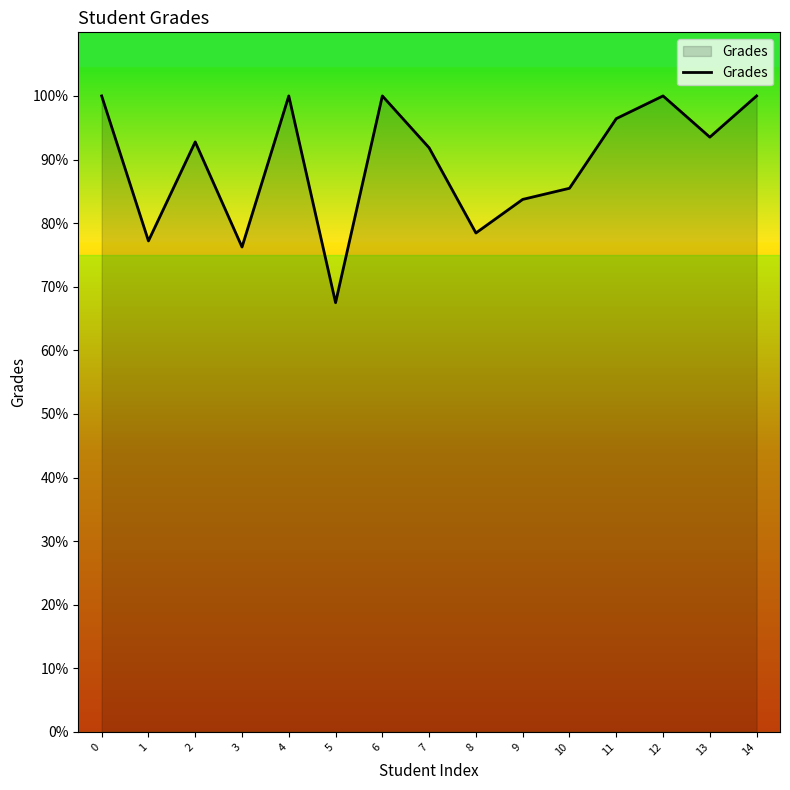

At which label is the value closest to 83?

9